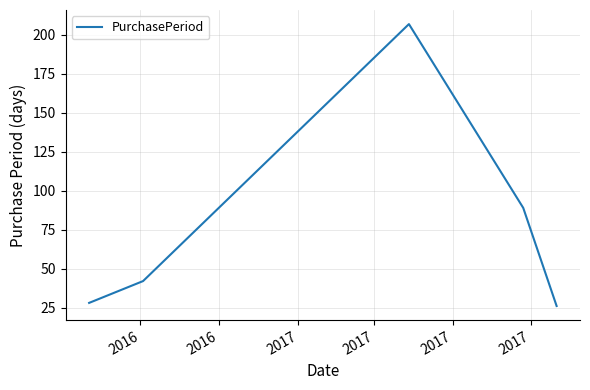

What is the difference between the maximum and minimum values?

181